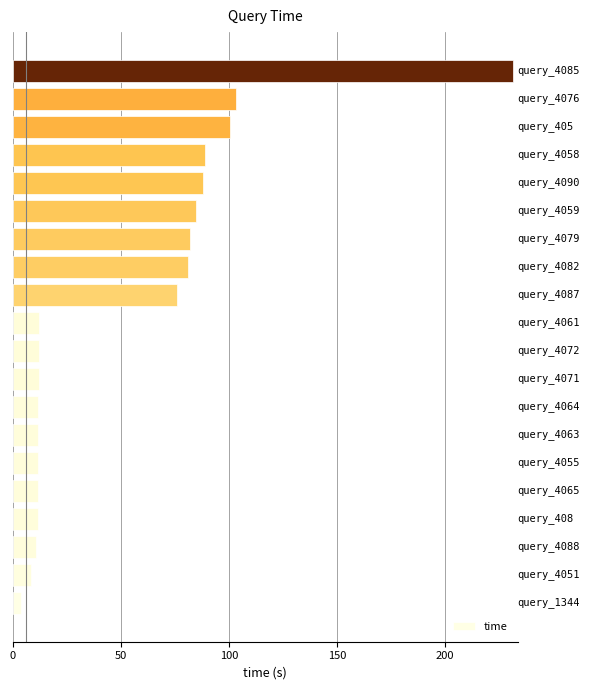

How many bars are there in total?

20